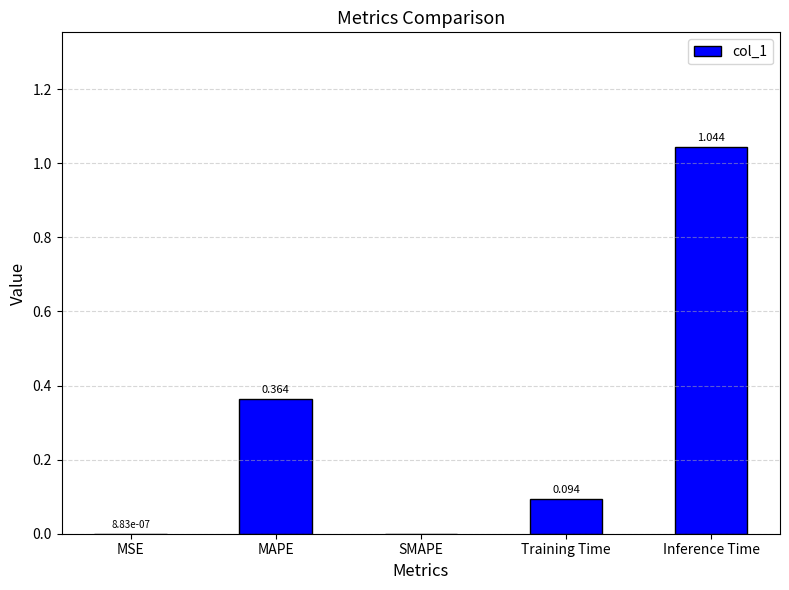

Which label corresponds to the largest value in the chart?

Inference Time